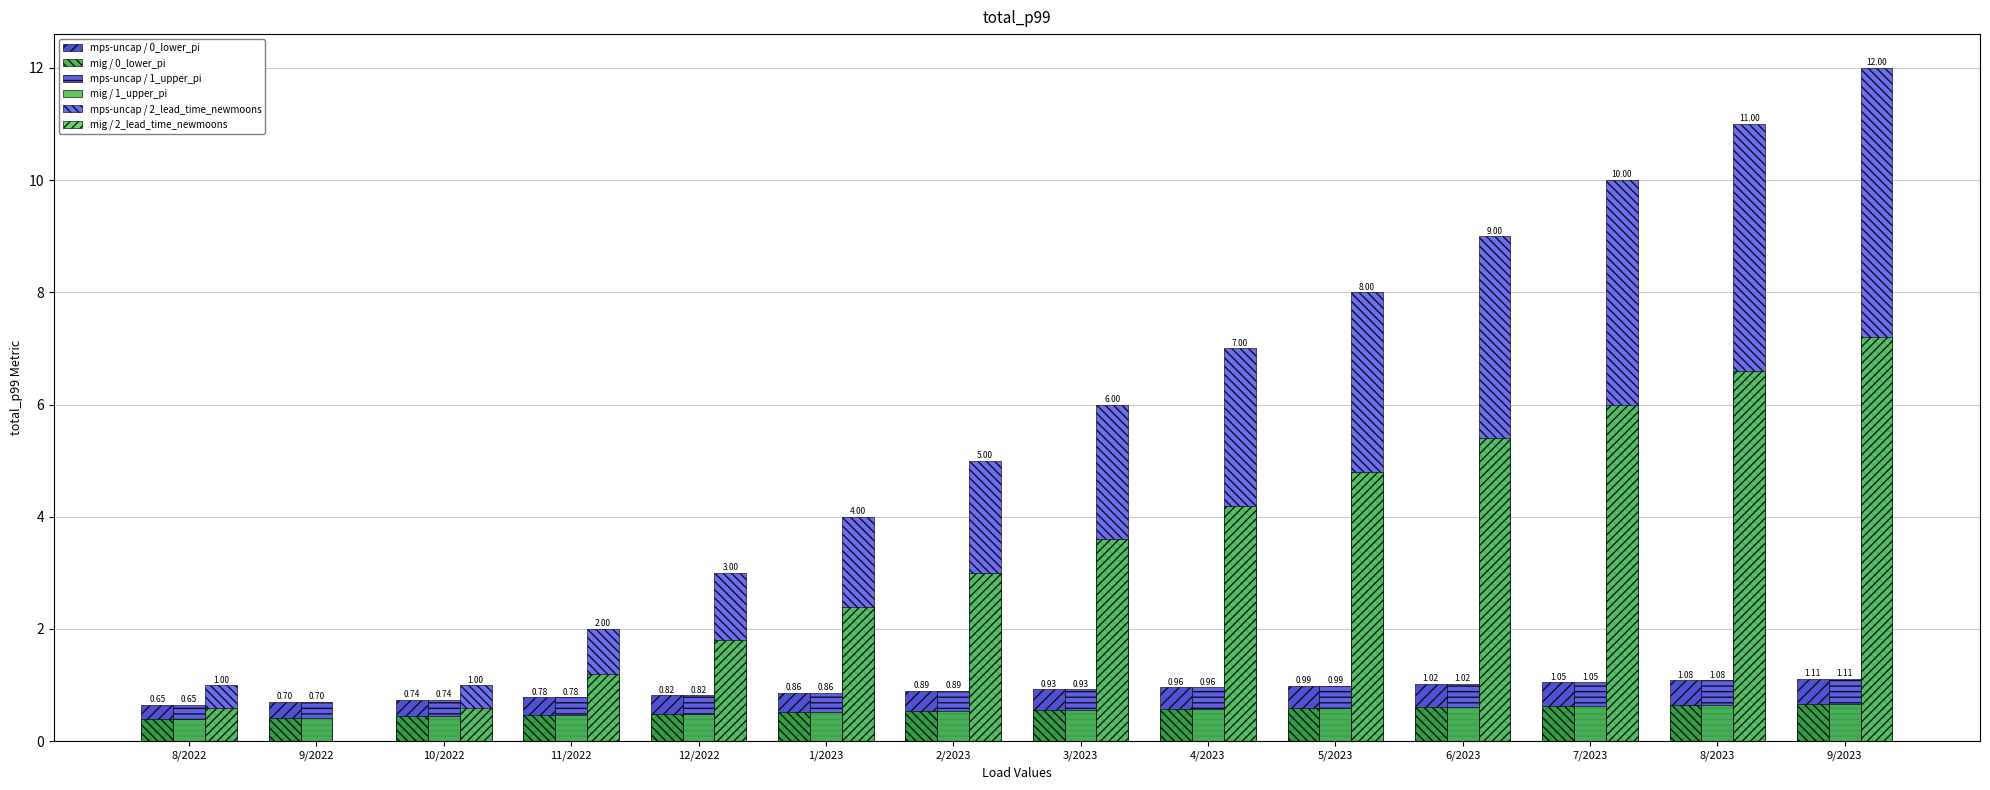

What is the label of the 1st bar from the right?

9/2023